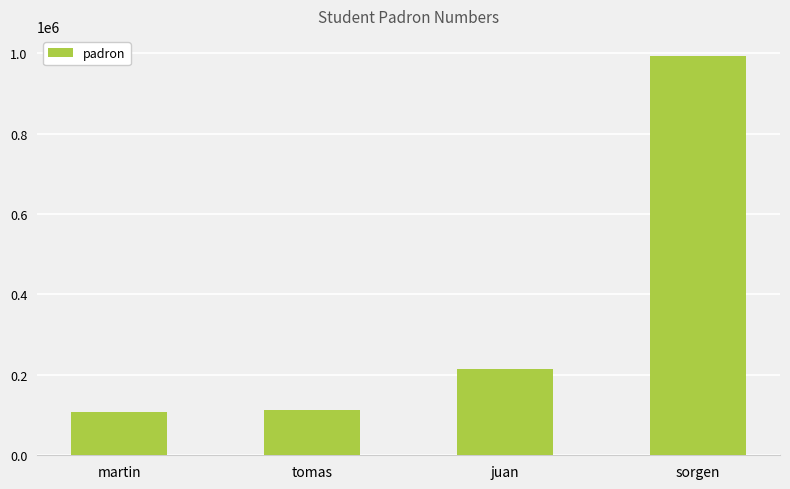

The chart shows a value of 184031 at tomas. True or false?

False